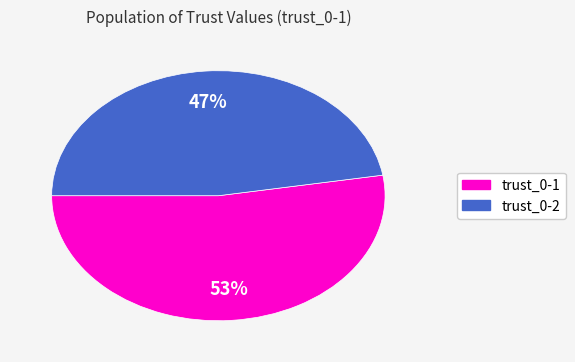

To the nearest percent, what is the average slice percentage?

50%